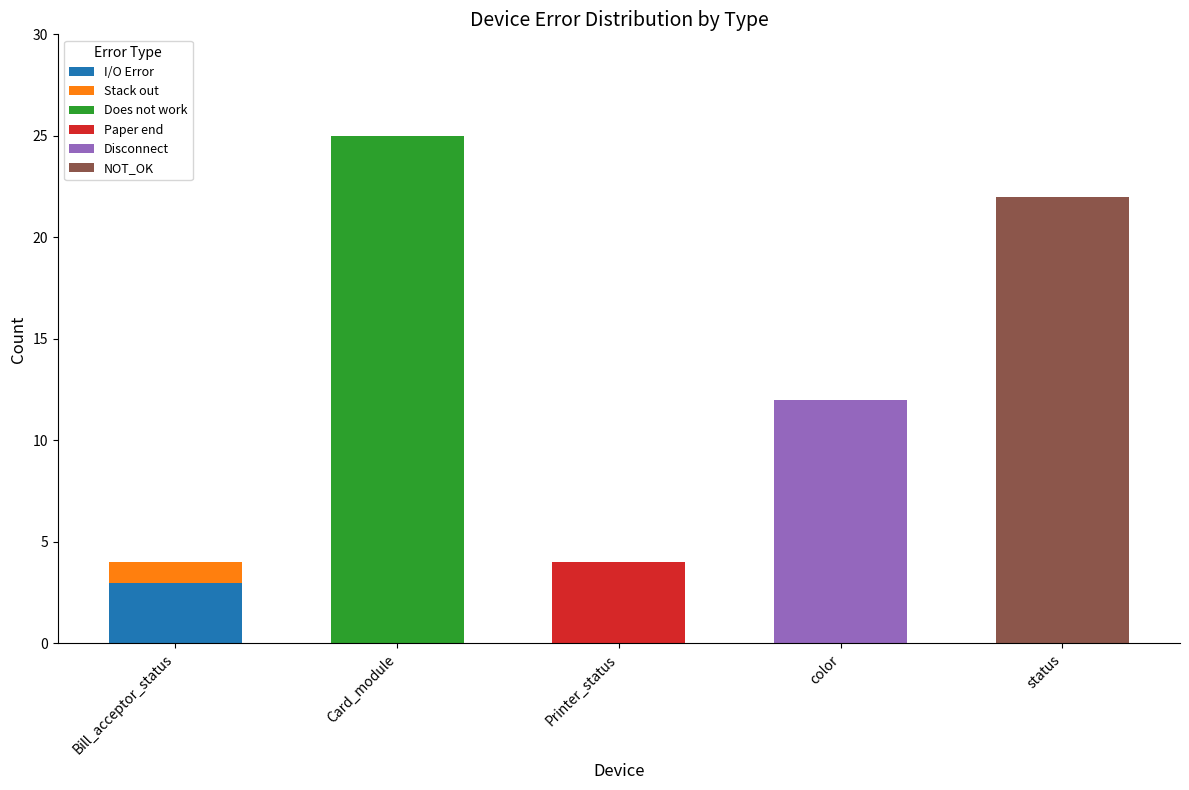

Read the I/O Error value at Bill_acceptor_status.

3